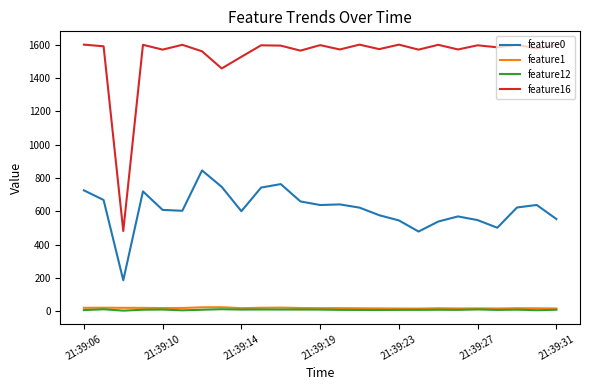

What is the maximum value for feature16?

1601.0